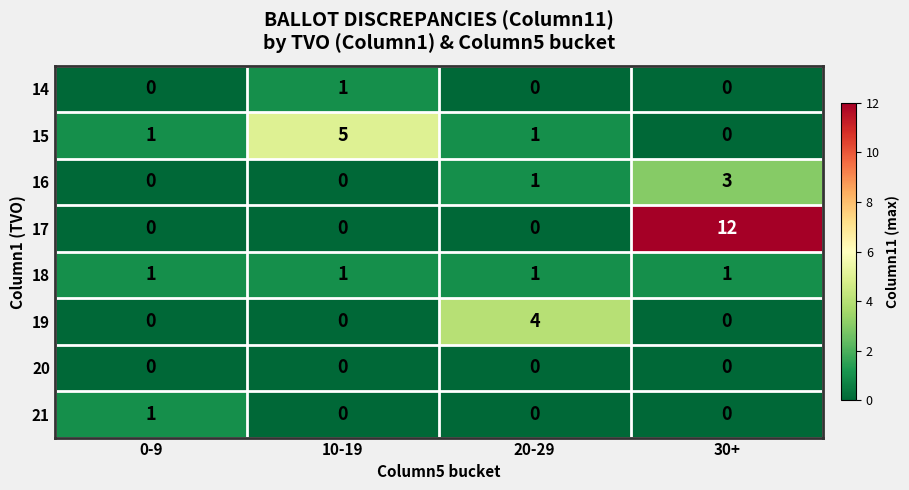

Which series has the largest total across all categories?

17